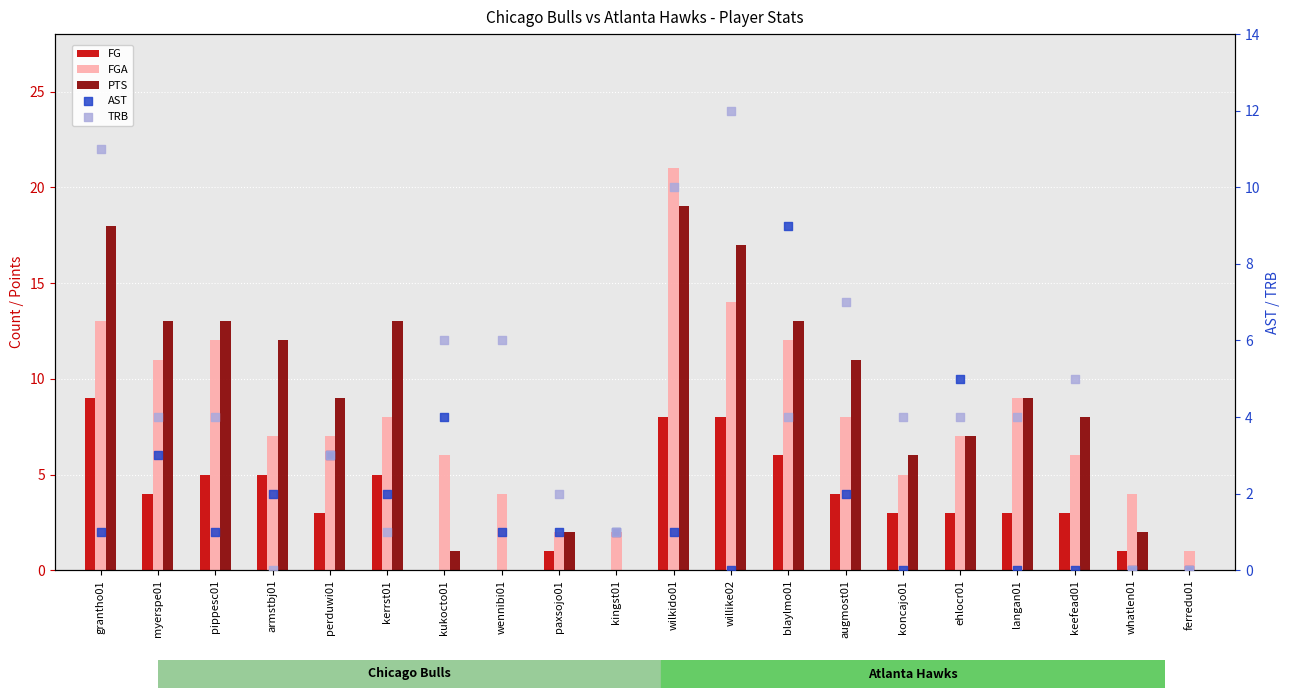

What are all the series names shown in the legend?

FG, FGA, PTS, AST, TRB